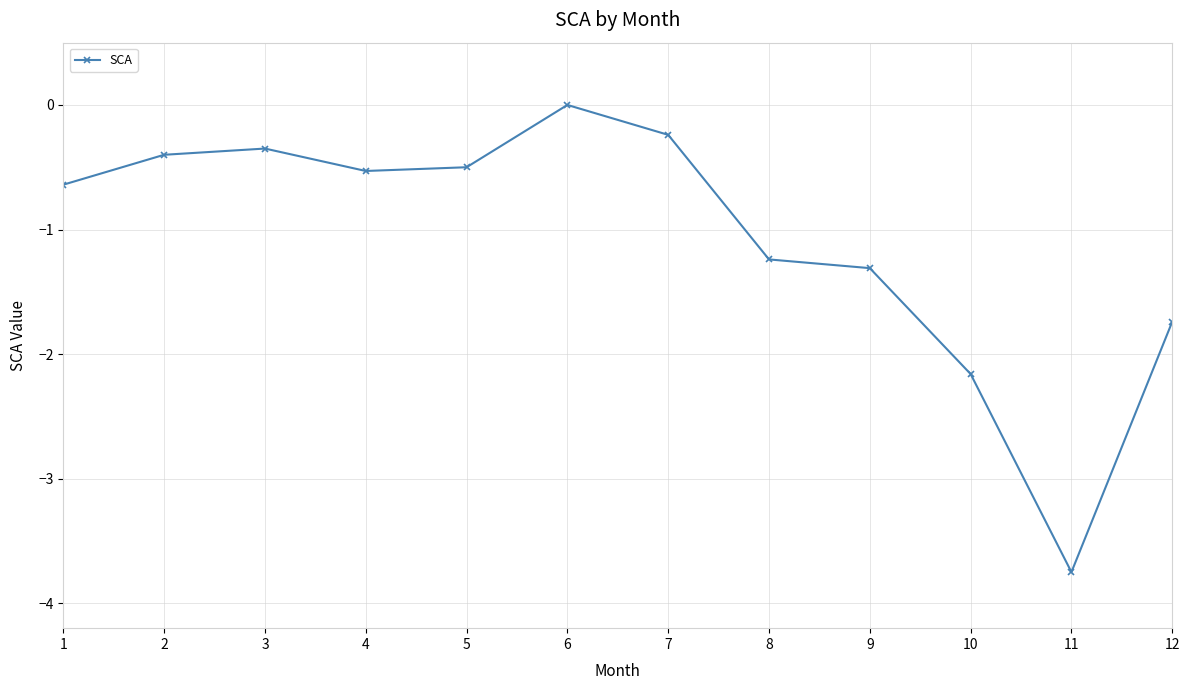

Is it true that the value at 4 is -0.5?

True